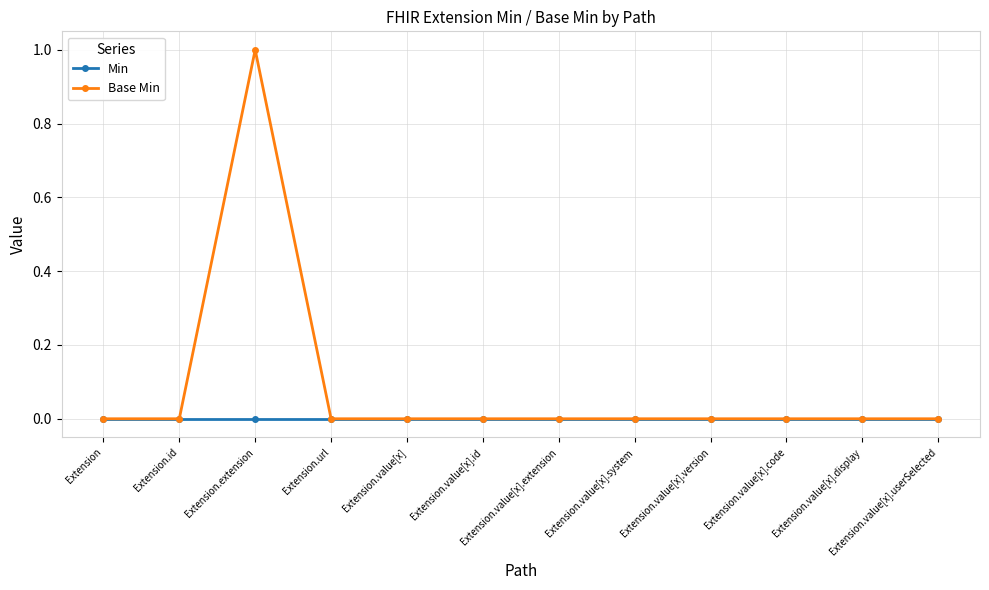

Rank the series by their average value, from highest to lowest.

Base Min, Min